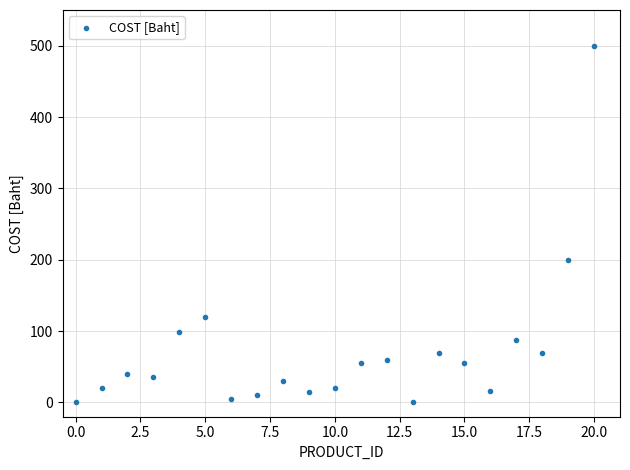

What Y value in the scatter plot is closest to 250?

200